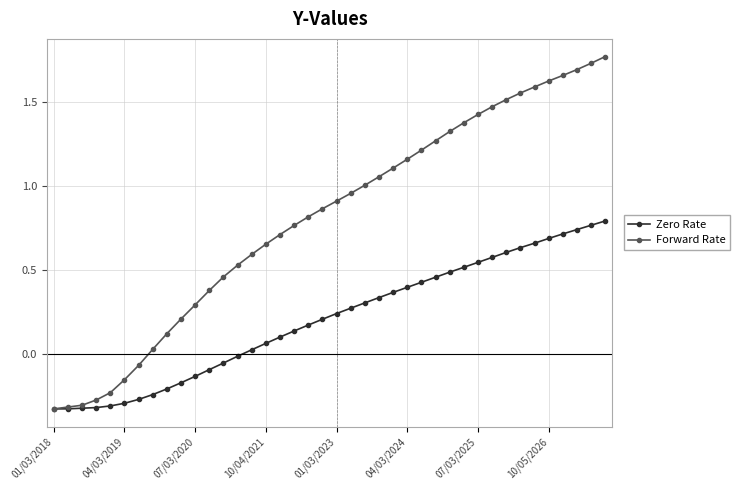

Rank the series by their maximum value, from lowest to highest.

Zero Rate, Forward Rate